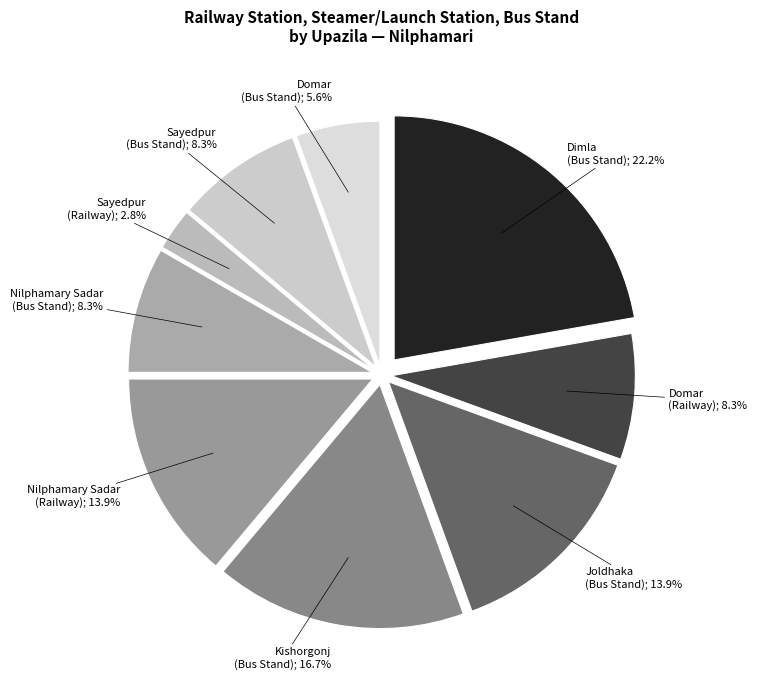

Does any single category account for the majority?

No